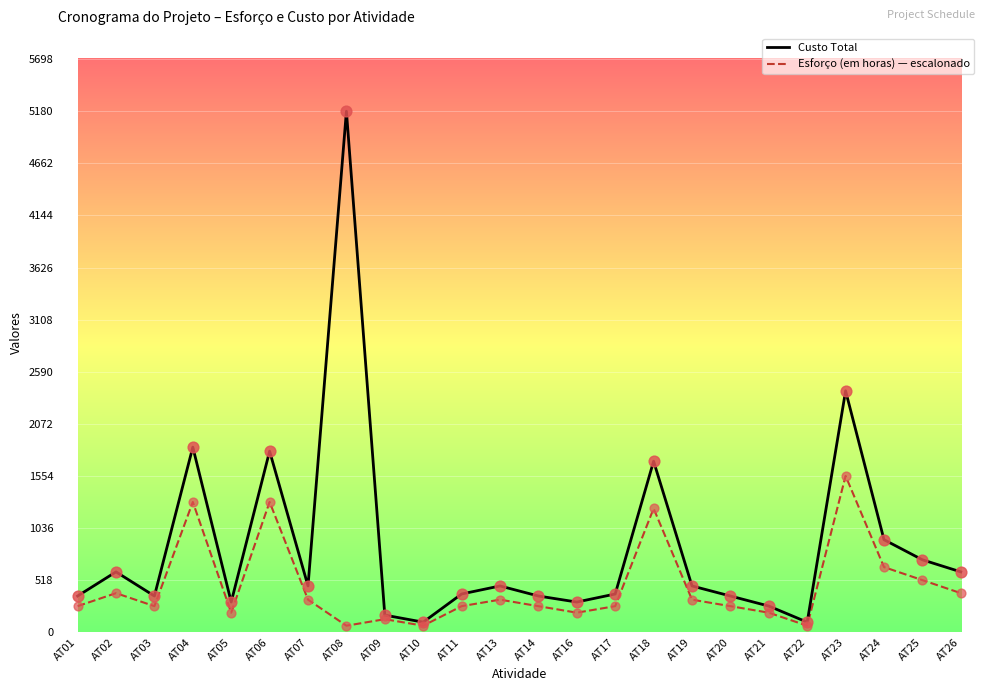

What are all the series names shown in the legend?

Custo Total, Esforço (em horas) — escalonado